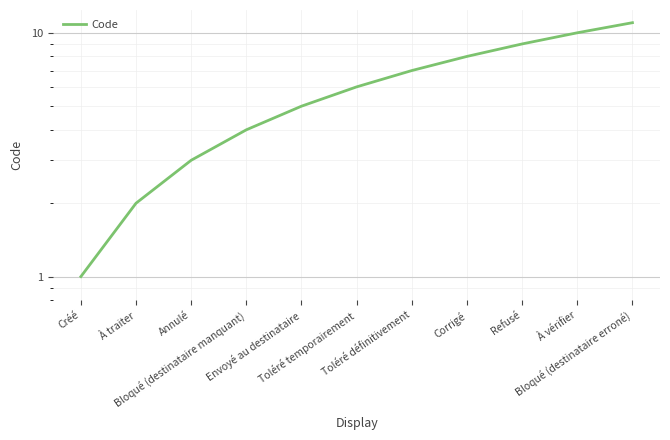

Where is the data nearest to the value 6?

Toléré temporairement